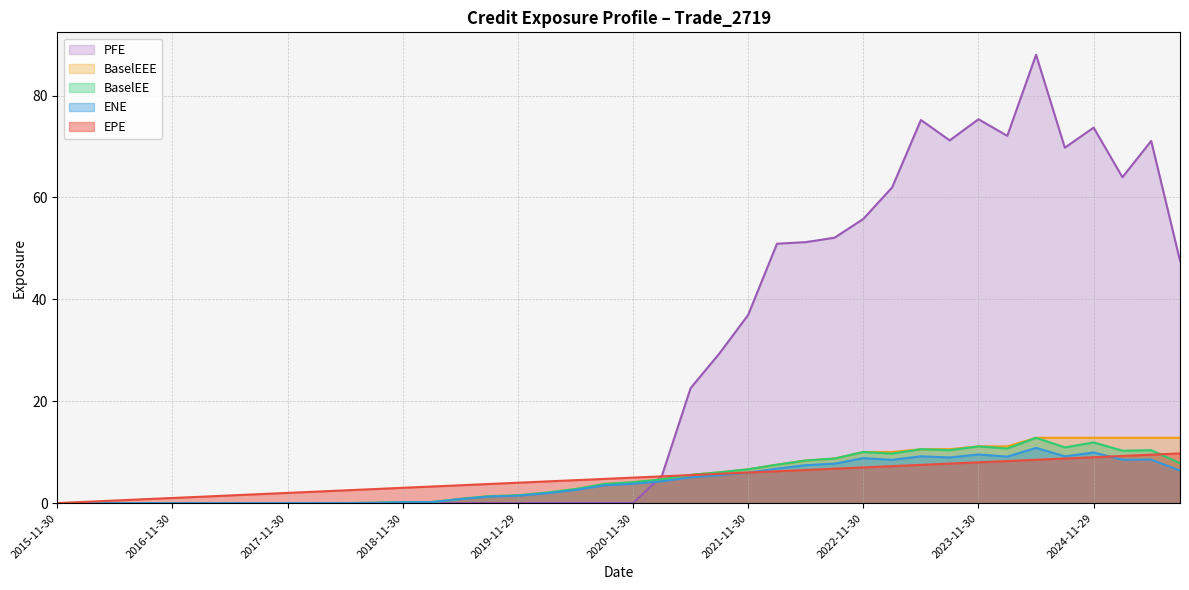

What is the label of the 8th point from the left?

2017-08-31